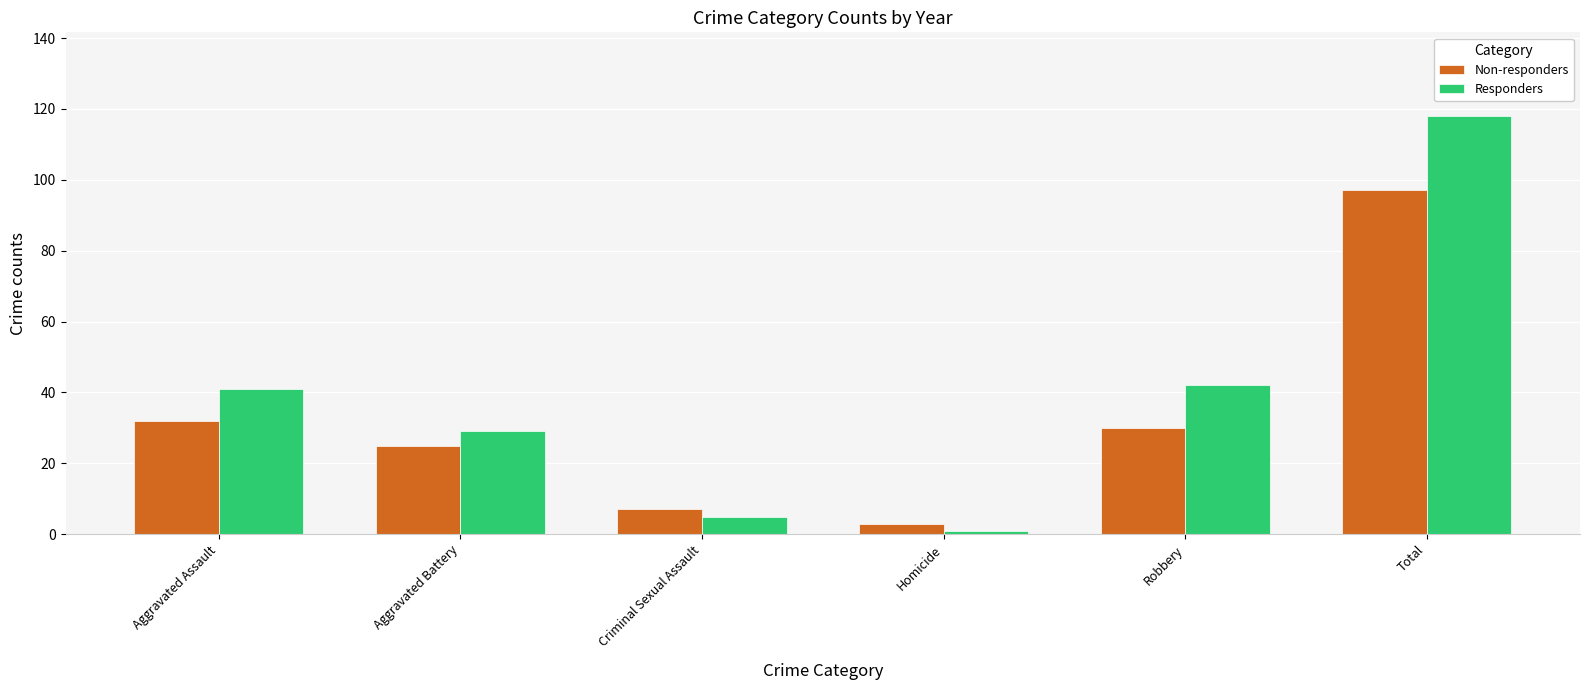

List the series in order of their overall mean, highest first.

Responders, Non-responders